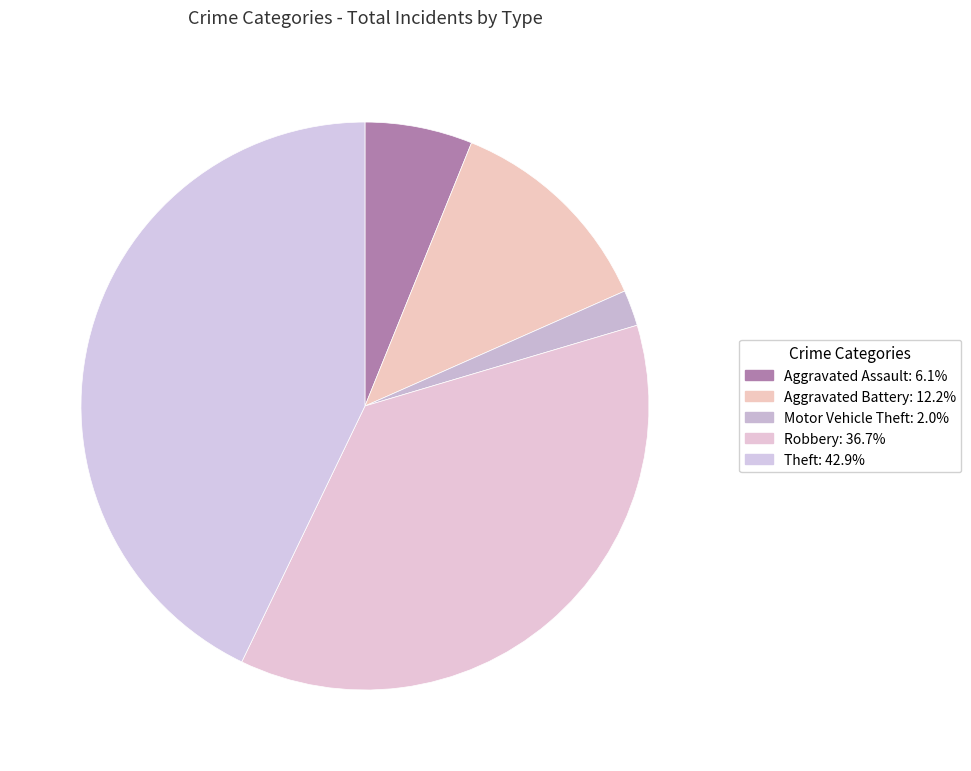

How many slices are in this pie chart?

5